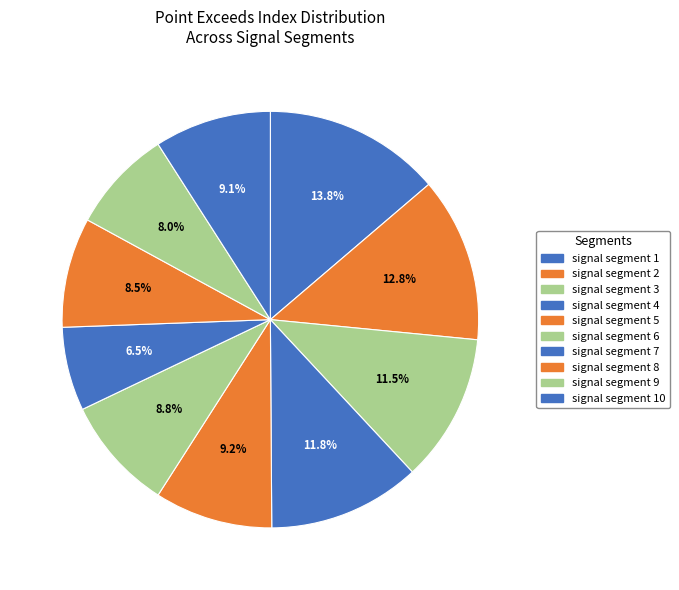

To the nearest percent, what is the combined percentage of signal segment 1 and signal segment 10?

23%